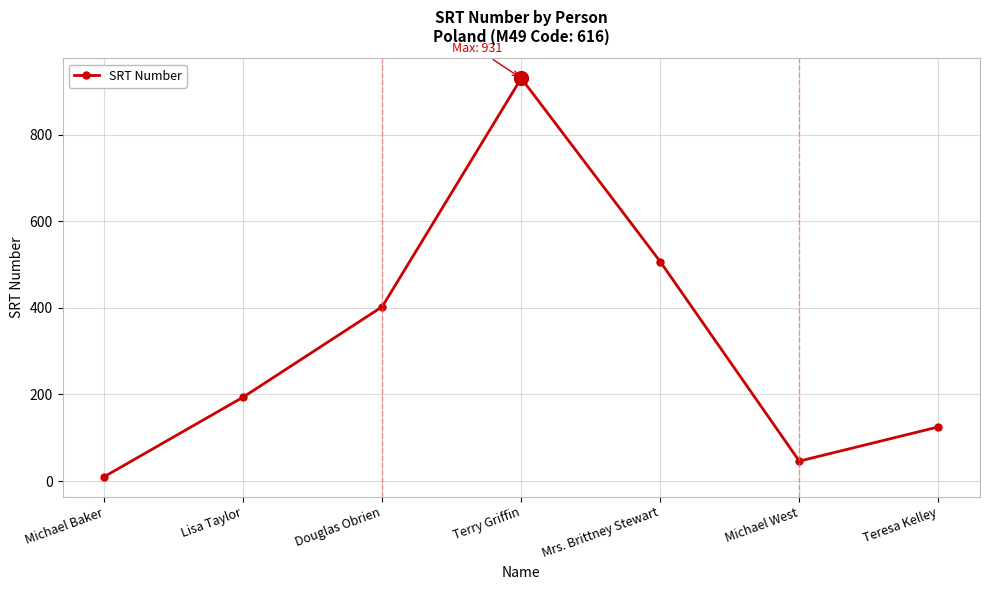

Rank the categories by value from lowest to highest.

Michael Baker, Michael West, Teresa Kelley, Lisa Taylor, Douglas Obrien, Mrs. Brittney Stewart, Terry Griffin